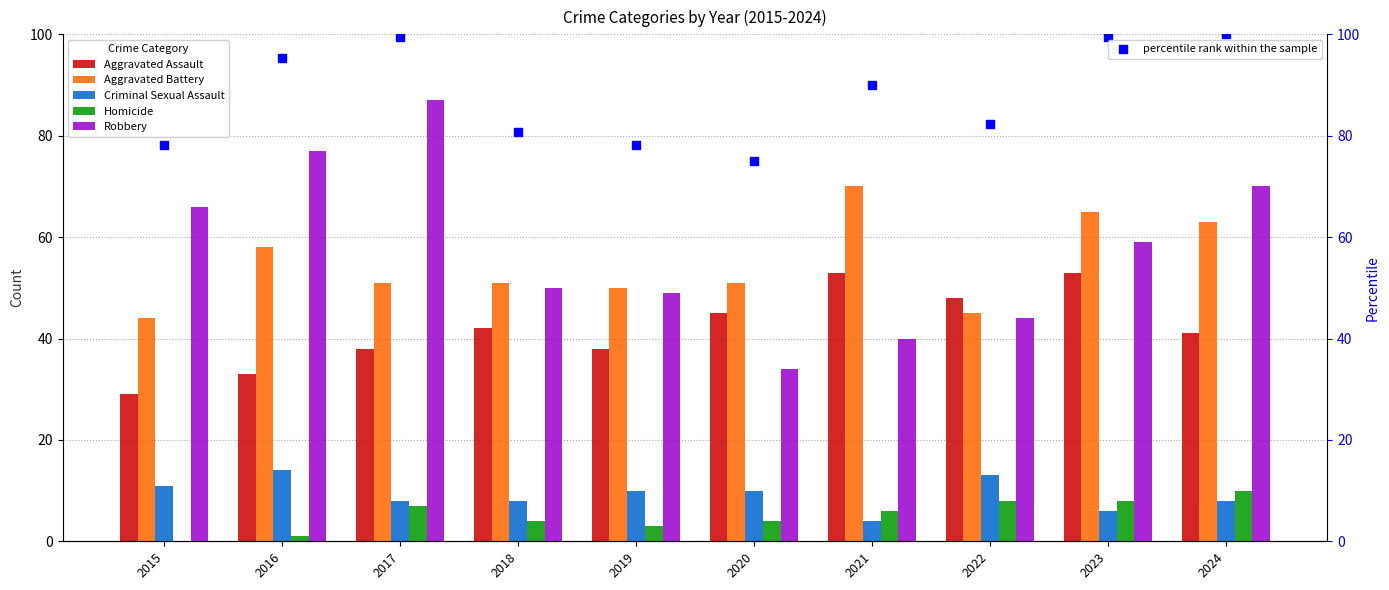

At how many categories does at least one series exceed 94?

4